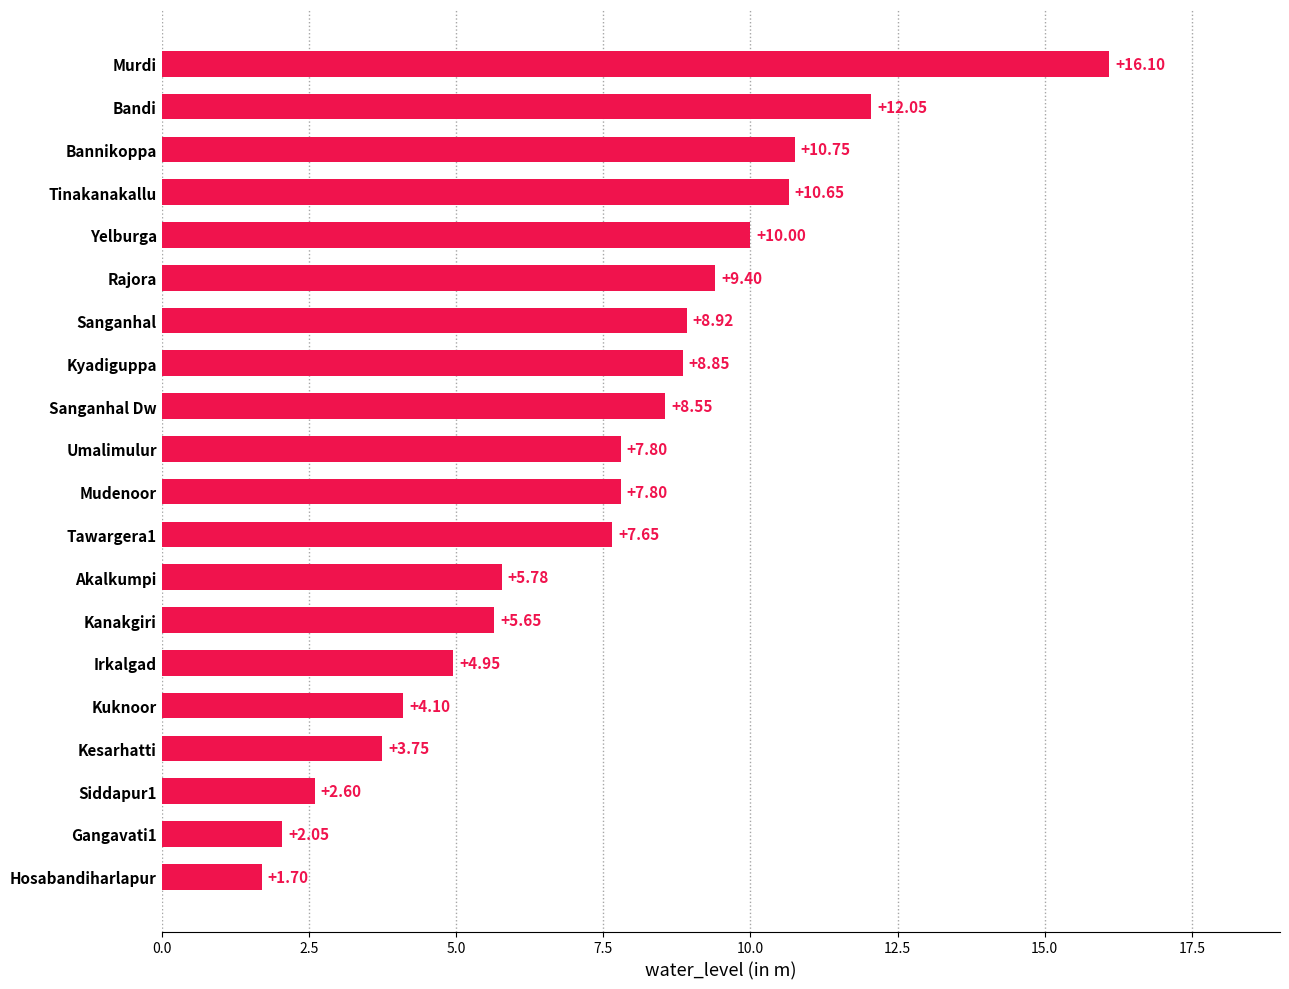

Which has a higher value, Kesarhatti or Siddapur1?

Kesarhatti